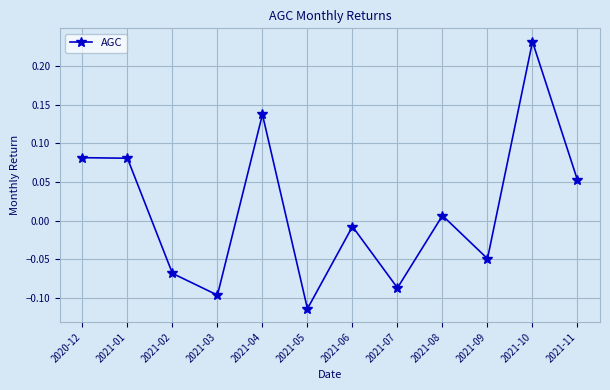

What is the change in value from 2021-02 to 2021-06?

+0.1